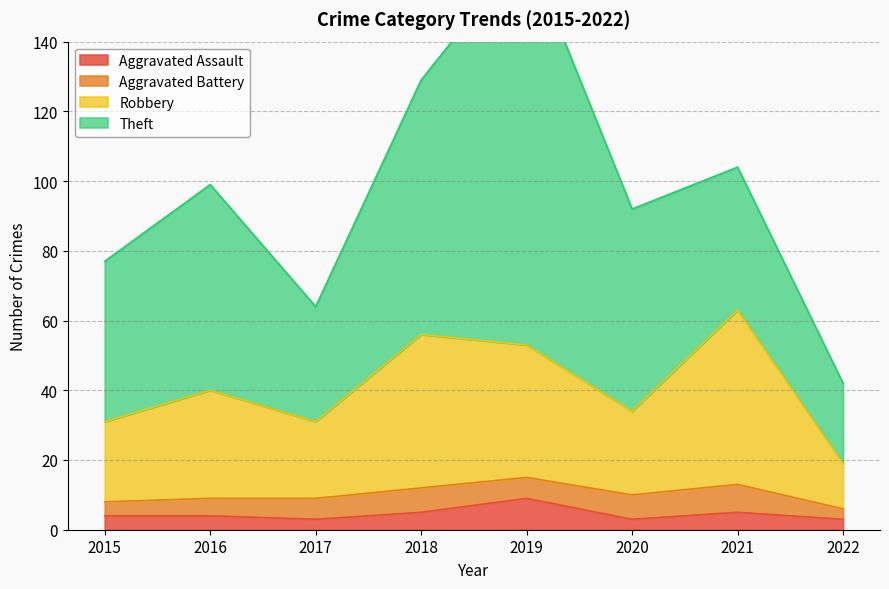

Rank the categories by Robbery value from highest to lowest.

2021, 2018, 2019, 2016, 2020, 2015, 2017, 2022